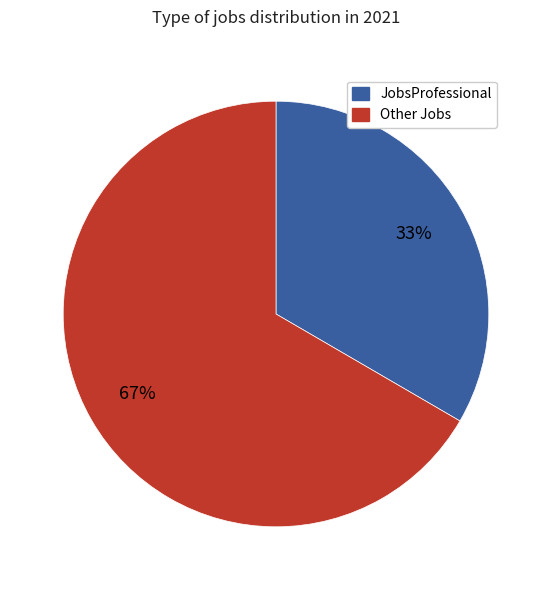

Does any single category account for the majority?

Yes